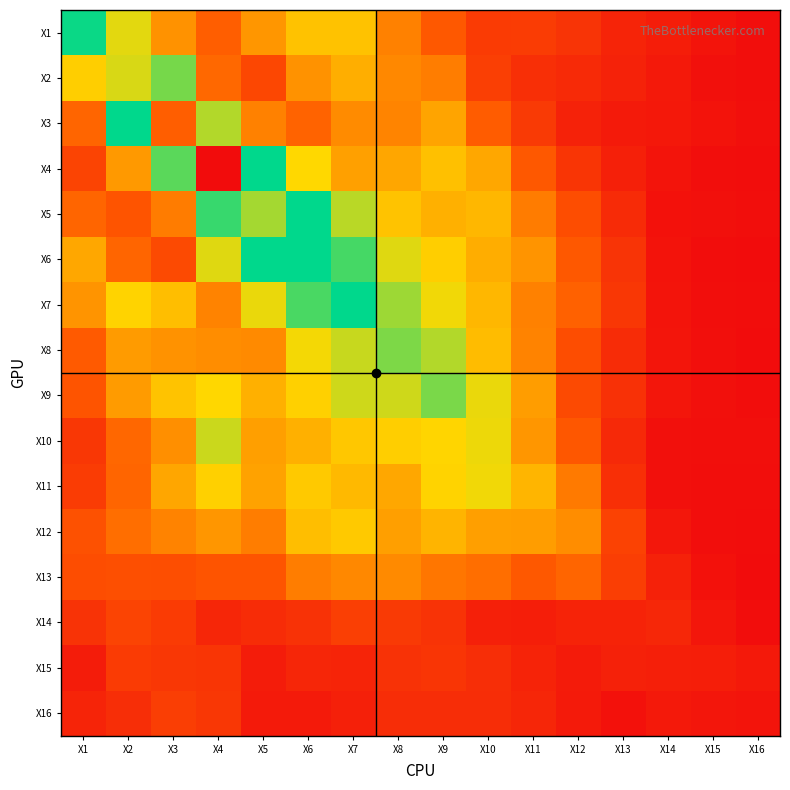

Reading right to left, what are all the values shown in this chart?

X1: X16=0.0	X15=0.1	X14=0.1	X13=0.2	X12=0.2	X11=0.3	X10=0.3	X9=0.5	X8=0.6	X7=0.8	X6=0.8	X5=0.7	X4=0.5	X3=0.7	X2=1.0	X1=1.3
X2: X16=0.0	X15=0.0	X14=0.1	X13=0.1	X12=0.2	X11=0.2	X10=0.3	X9=0.6	X8=0.6	X7=0.8	X6=0.7	X5=0.4	X4=0.5	X3=1.1	X2=2.2	X1=0.9
X3: X16=0.0	X15=0.1	X14=0.1	X13=0.1	X12=0.1	X11=0.3	X10=0.5	X9=0.7	X8=0.6	X7=0.6	X6=0.5	X5=0.6	X4=1.0	X3=2.7	X2=1.5	X1=0.5
X4: X16=0.0	X15=0.0	X14=0.1	X13=0.1	X12=0.3	X11=0.5	X10=0.7	X9=0.8	X8=0.7	X7=0.7	X6=0.9	X5=1.4	X4=3.1	X3=1.9	X2=0.7	X1=0.3
X5: X16=0.0	X15=0.0	X14=0.0	X13=0.2	X12=0.4	X11=0.6	X10=0.8	X9=0.8	X8=0.8	X7=1.0	X6=1.4	X5=2.1	X4=1.9	X3=0.6	X2=0.4	X1=0.5
X6: X16=0.0	X15=0.0	X14=0.0	X13=0.2	X12=0.5	X11=0.7	X10=0.8	X9=0.9	X8=1.0	X7=1.2	X6=1.7	X5=1.5	X4=1.0	X3=0.4	X2=0.5	X1=0.7
X7: X16=0.0	X15=0.0	X14=0.1	X13=0.3	X12=0.5	X11=0.6	X10=0.8	X9=0.9	X8=1.1	X7=1.4	X6=1.2	X5=0.9	X4=0.6	X3=0.8	X2=0.9	X1=0.7
X8: X16=0.0	X15=0.0	X14=0.1	X13=0.2	X12=0.4	X11=0.6	X10=0.8	X9=1.0	X8=1.1	X7=1.0	X6=0.9	X5=0.6	X4=0.6	X3=0.7	X2=0.7	X1=0.5
X9: X16=0.0	X15=0.0	X14=0.1	X13=0.2	X12=0.4	X11=0.7	X10=0.9	X9=1.1	X8=1.0	X7=1.0	X6=0.9	X5=0.8	X4=0.9	X3=0.8	X2=0.7	X1=0.4
X10: X16=0.0	X15=0.0	X14=0.0	X13=0.2	X12=0.4	X11=0.7	X10=0.9	X9=0.9	X8=0.9	X7=0.8	X6=0.8	X5=0.7	X4=1.0	X3=0.6	X2=0.5	X1=0.3
X11: X16=0.0	X15=0.0	X14=0.0	X13=0.2	X12=0.6	X11=0.8	X10=0.9	X9=0.9	X8=0.7	X7=0.8	X6=0.8	X5=0.7	X4=0.9	X3=0.7	X2=0.5	X1=0.3
X12: X16=0.0	X15=0.0	X14=0.1	X13=0.3	X12=0.6	X11=0.7	X10=0.7	X9=0.8	X8=0.7	X7=0.8	X6=0.8	X5=0.6	X4=0.7	X3=0.6	X2=0.5	X1=0.4
X13: X16=0.0	X15=0.0	X14=0.1	X13=0.3	X12=0.5	X11=0.4	X10=0.5	X9=0.6	X8=0.6	X7=0.6	X6=0.6	X5=0.4	X4=0.4	X3=0.4	X2=0.4	X1=0.4
X14: X16=0.0	X15=0.1	X14=0.2	X13=0.1	X12=0.1	X11=0.1	X10=0.1	X9=0.2	X8=0.3	X7=0.3	X6=0.2	X5=0.2	X4=0.2	X3=0.3	X2=0.3	X1=0.2
X15: X16=0.1	X15=0.1	X14=0.1	X13=0.1	X12=0.1	X11=0.2	X10=0.2	X9=0.3	X8=0.2	X7=0.2	X6=0.2	X5=0.1	X4=0.3	X3=0.3	X2=0.3	X1=0.1
X16: X16=0.1	X15=0.1	X14=0.1	X13=0.0	X12=0.1	X11=0.2	X10=0.2	X9=0.2	X8=0.2	X7=0.1	X6=0.1	X5=0.1	X4=0.3	X3=0.3	X2=0.2	X1=0.2